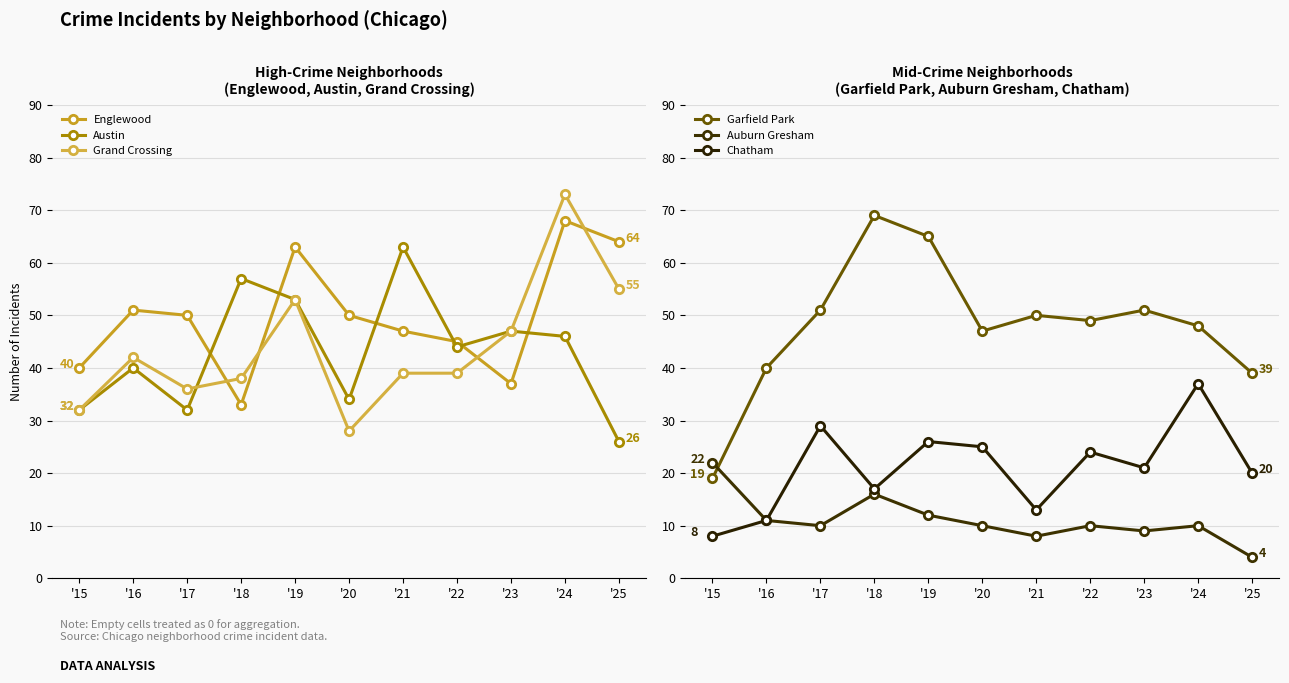

What is the difference between the maximum and minimum values in the Englewood series?

35